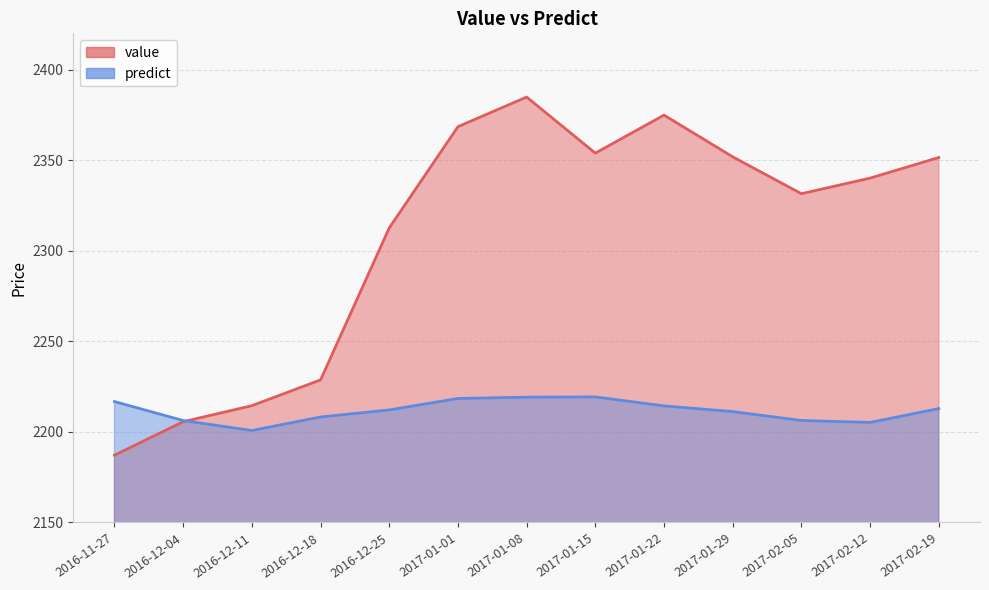

What is the maximum value shown in the chart?

2384.8